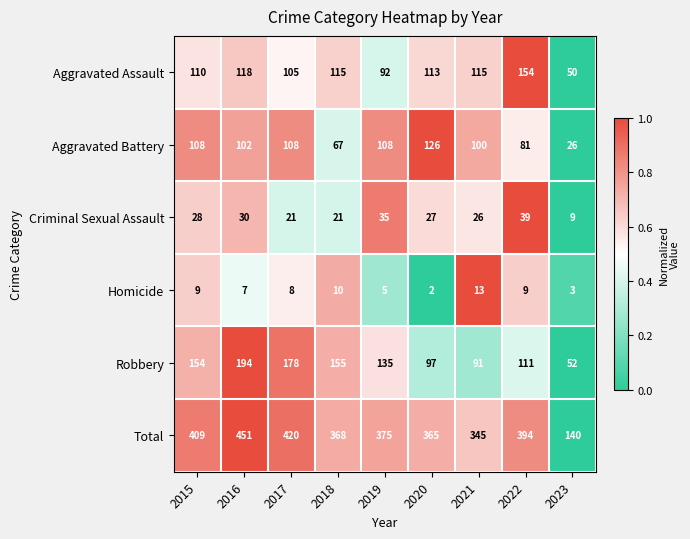

How many categories are shown in the chart?

9